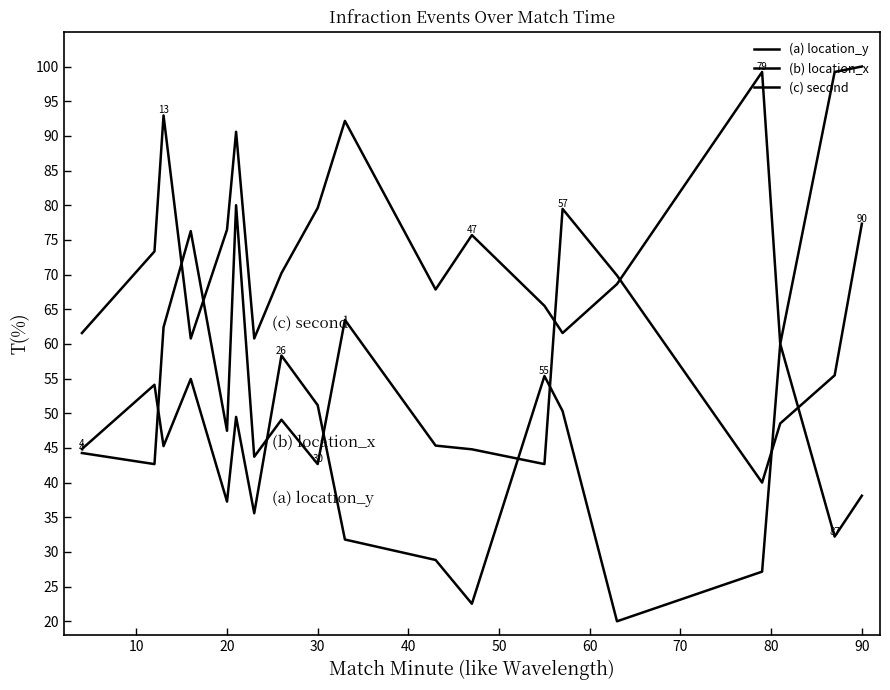

Does the chart have visible grid lines?

No